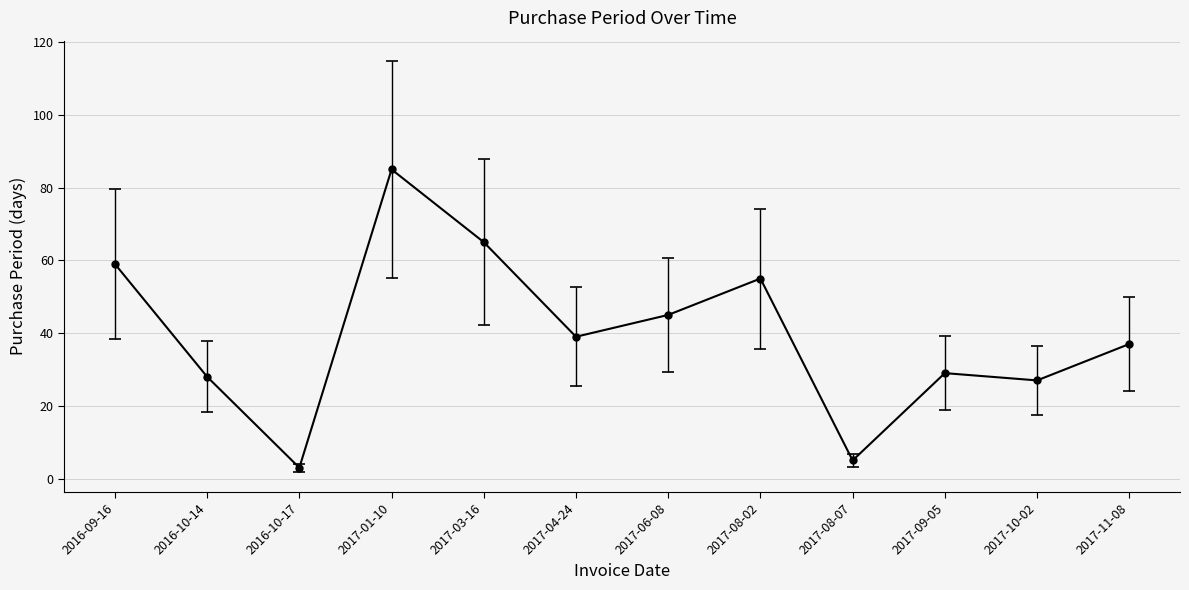

List the labels in order of value, smallest first.

2016-10-17, 2017-08-07, 2017-10-02, 2016-10-14, 2017-09-05, 2017-11-08, 2017-04-24, 2017-06-08, 2017-08-02, 2016-09-16, 2017-03-16, 2017-01-10